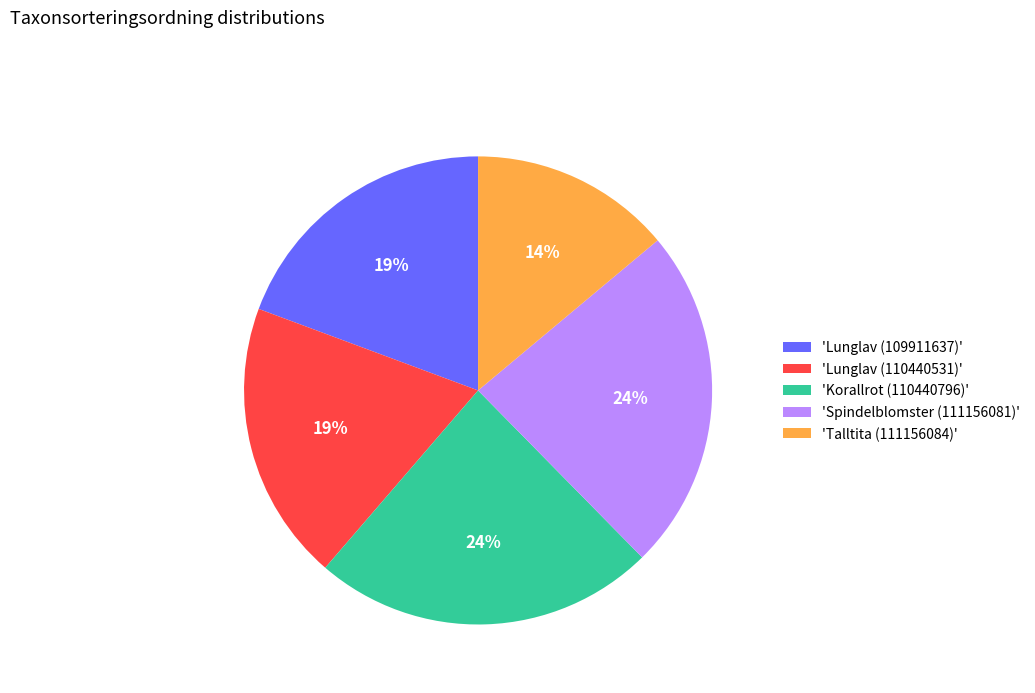

The 'Spindelblomster (111156081)' slice represents 24% of the pie. True or false?

True